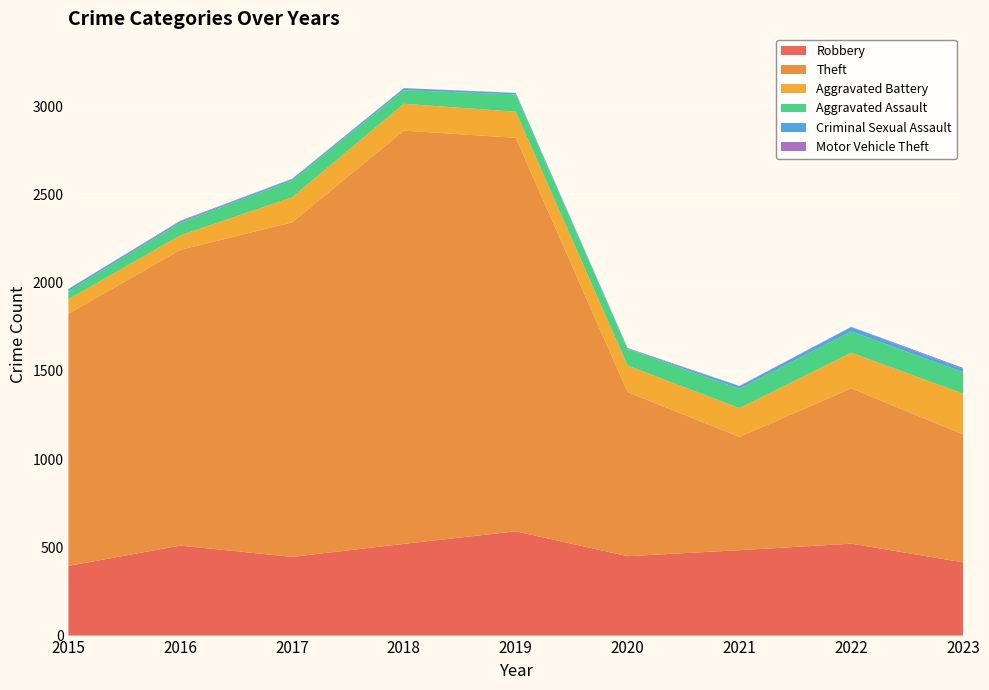

Reading left to right, transcribe all the data shown in this chart.

Robbery: 2015=395	2016=510	2017=446	2018=520	2019=591	2020=450	2021=484	2022=521	2023=415
Theft: 2015=1429	2016=1676	2017=1896	2018=2342	2019=2230	2020=930	2021=642	2022=880	2023=725
Aggravated Battery: 2015=82	2016=82	2017=142	2018=152	2019=148	2020=150	2021=163	2022=202	2023=231
Aggravated Assault: 2015=46	2016=71	2017=95	2018=77	2019=98	2020=94	2021=110	2022=121	2023=121
Criminal Sexual Assault: 2015=12	2016=8	2017=8	2018=11	2019=8	2020=3	2021=14	2022=24	2023=19
Motor Vehicle Theft: 2015=1	2016=4	2017=2	2018=1	2019=1	2020=3	2021=2	2022=2	2023=6